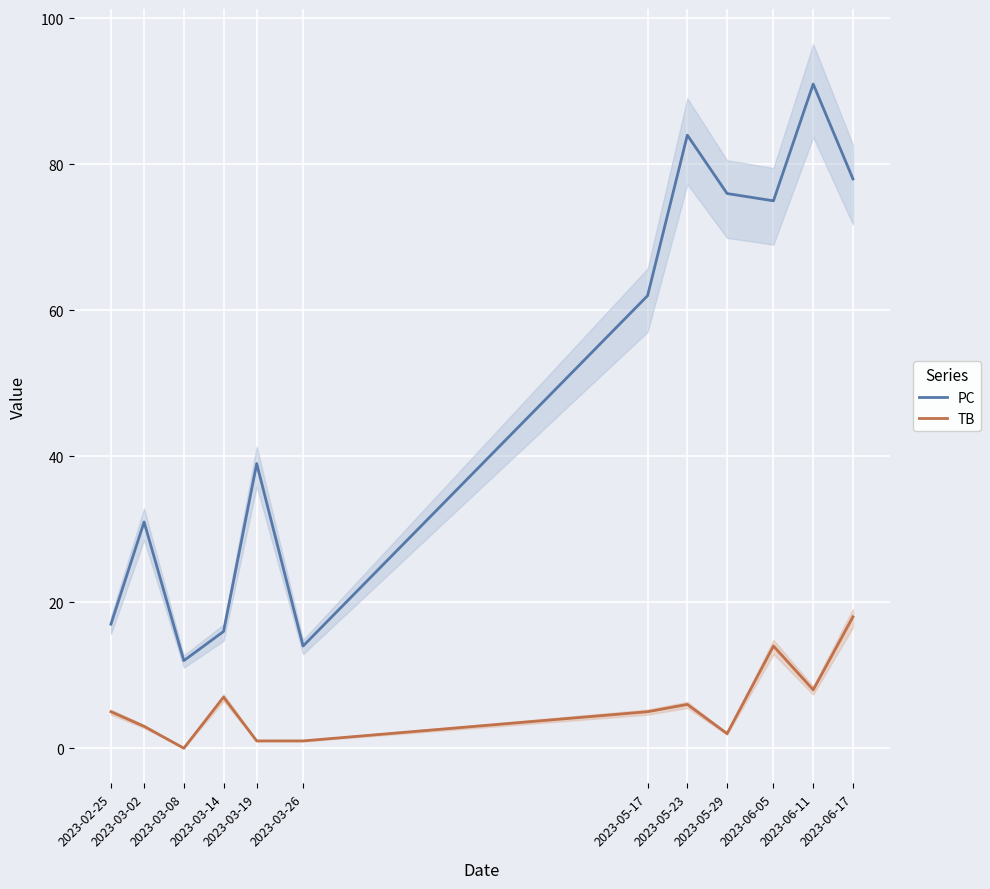

Reading left to right, what are all the values shown in this chart?

PC: 17	31	12	16	39	14	62	84	76	75	91	78
TB: 5	3	0	7	1	1	5	6	2	14	8	18